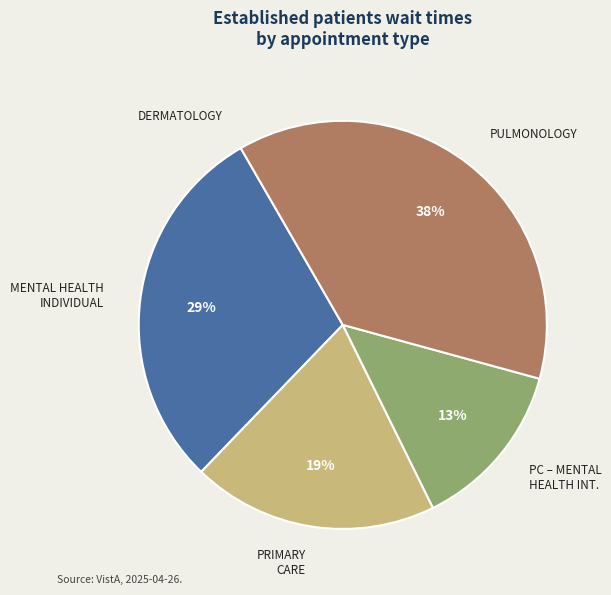

To the nearest percent, what is the average slice percentage?

20%